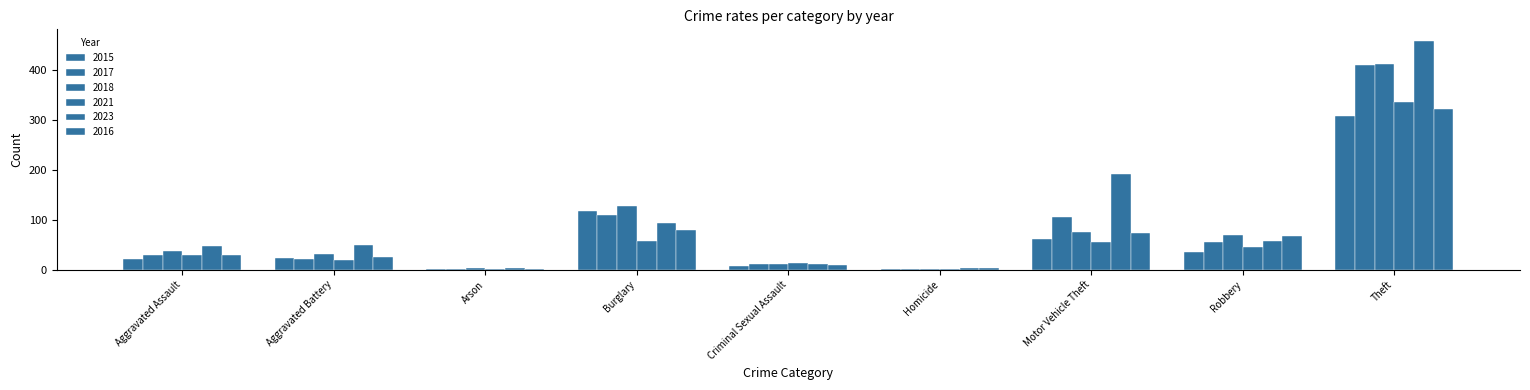

What is the total value across all series at Motor Vehicle Theft?

560